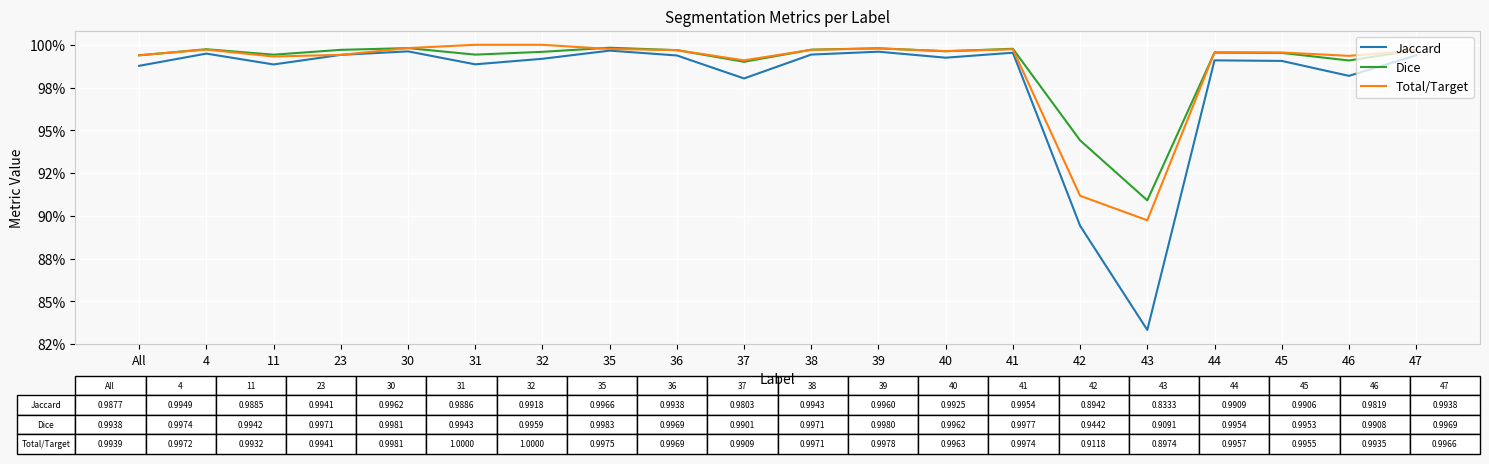

The value of Total/Target at 31 is 1.6. True or false?

False